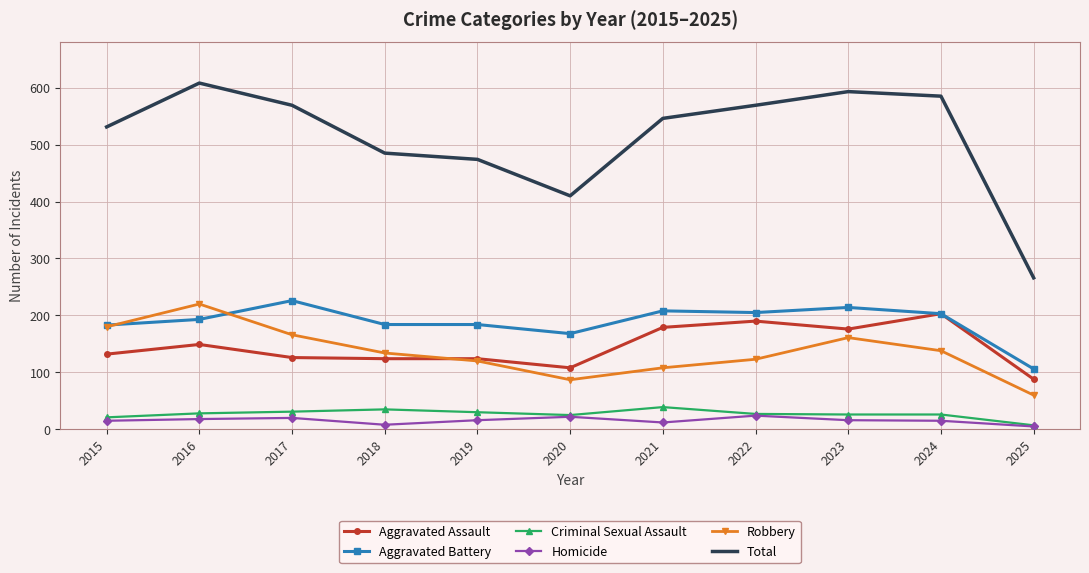

Rank the series by their maximum value, from highest to lowest.

Total, Aggravated Battery, Robbery, Aggravated Assault, Criminal Sexual Assault, Homicide